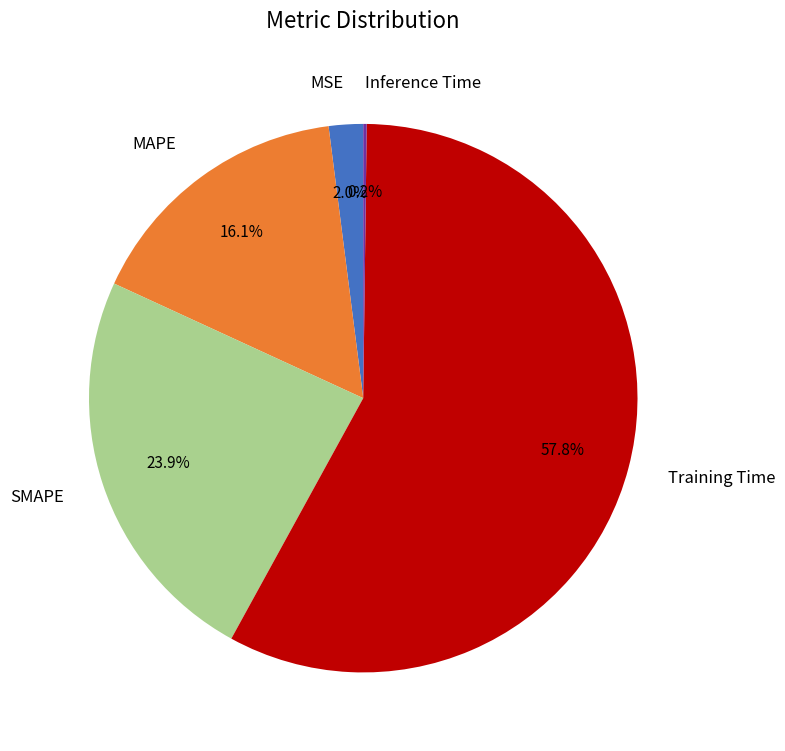

Which slice represents more than half of the pie?

Training Time